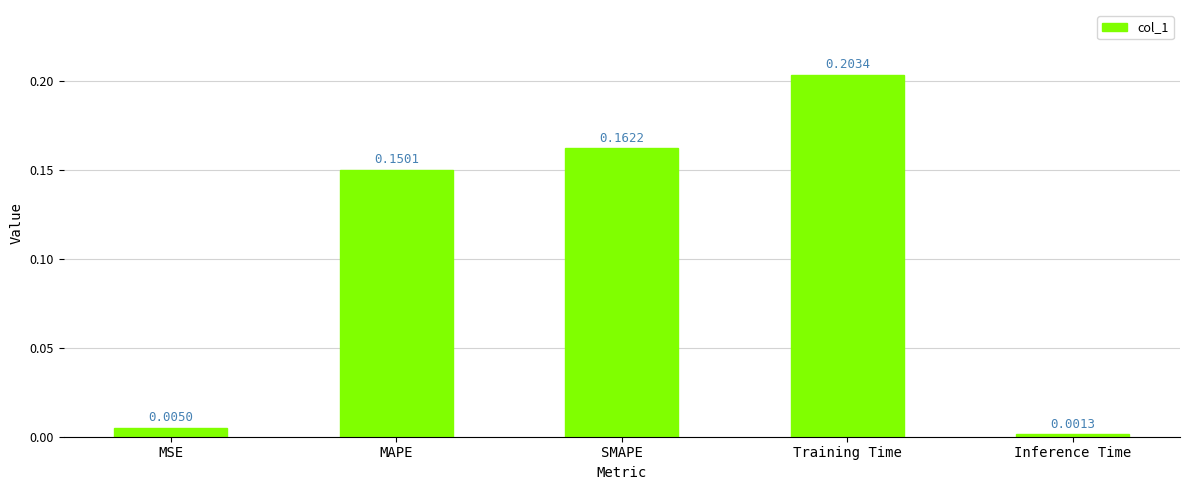

Which category has the lowest value across all series?

Inference Time